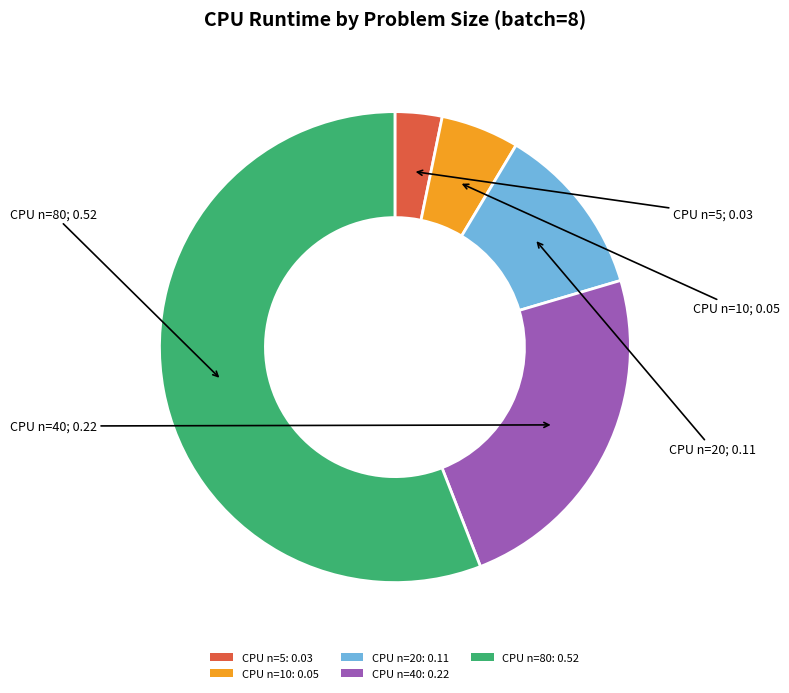

Between CPU n=80 and CPU n=40, which is larger?

CPU n=80